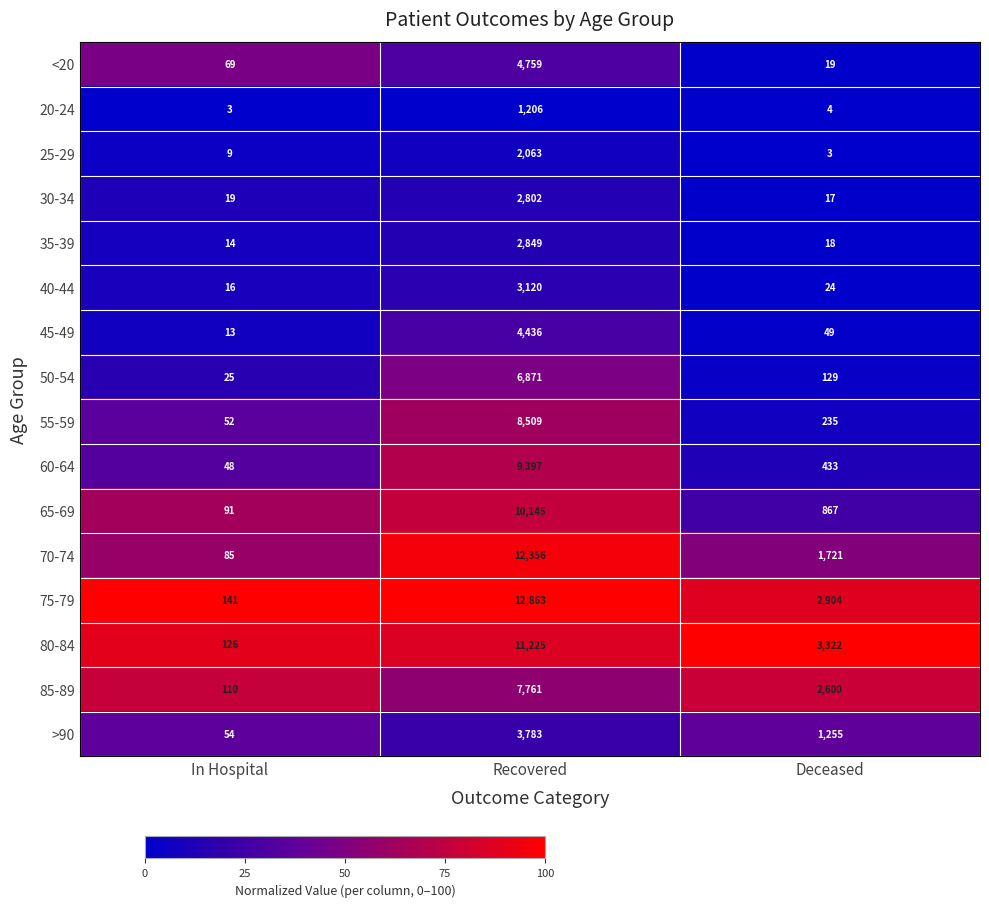

Rank the series at Recovered from highest to lowest value.

75-79, 70-74, 80-84, 65-69, 60-64, 55-59, 85-89, 50-54, <20, 45-49, >90, 40-44, 35-39, 30-34, 25-29, 20-24